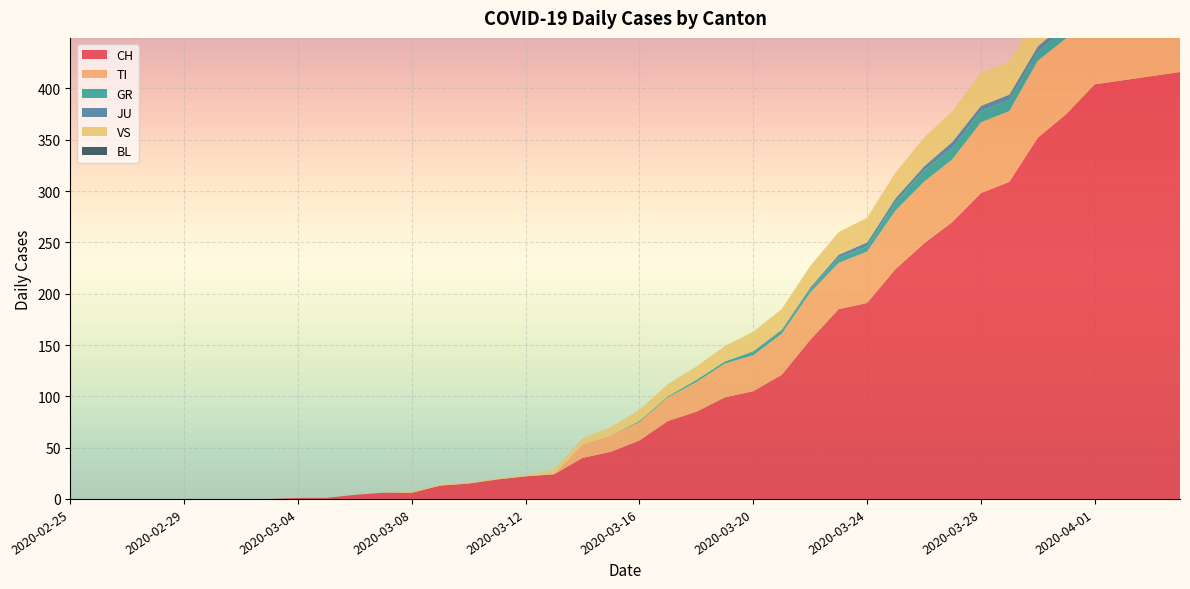

Reading right to left, extract all data points from this chart.

CH: 2020-04-04=416	2020-04-03=412	2020-04-02=408	2020-04-01=404	2020-03-31=375	2020-03-30=352	2020-03-29=309	2020-03-28=298	2020-03-27=270	2020-03-26=249	2020-03-25=224	2020-03-24=191	2020-03-23=185	2020-03-22=155	2020-03-21=121	2020-03-20=105	2020-03-19=99	2020-03-18=85	2020-03-17=76	2020-03-16=57	2020-03-15=46	2020-03-14=40	2020-03-13=24	2020-03-12=22	2020-03-11=19	2020-03-10=15	2020-03-09=13	2020-03-08=6	2020-03-07=6	2020-03-06=4	2020-03-05=1	2020-03-04=1	2020-03-03=0	2020-03-02=0	2020-03-01=0	2020-02-29=0	2020-02-28=0	2020-02-27=0	2020-02-26=0	2020-02-25=0
TI: 2020-04-04=72	2020-04-03=75	2020-04-02=75	2020-04-01=76	2020-03-31=74	2020-03-30=75	2020-03-29=69	2020-03-28=69	2020-03-27=61	2020-03-26=60	2020-03-25=57	2020-03-24=50	2020-03-23=45	2020-03-22=46	2020-03-21=40	2020-03-20=35	2020-03-19=33	2020-03-18=29	2020-03-17=23	2020-03-16=18	2020-03-15=16	2020-03-14=13	2020-03-13=0	2020-03-12=0	2020-03-11=0	2020-03-10=0	2020-03-09=0	2020-03-08=0	2020-03-07=0	2020-03-06=0	2020-03-05=0	2020-03-04=0	2020-03-03=0	2020-03-02=0	2020-03-01=0	2020-02-29=0	2020-02-28=0	2020-02-27=0	2020-02-26=0	2020-02-25=0
GR: 2020-04-04=10	2020-04-03=10	2020-04-02=11	2020-04-01=11	2020-03-31=10	2020-03-30=9	2020-03-29=11	2020-03-28=11	2020-03-27=11	2020-03-26=11	2020-03-25=8	2020-03-24=5	2020-03-23=5	2020-03-22=3	2020-03-21=3	2020-03-20=3	2020-03-19=2	2020-03-18=2	2020-03-17=1	2020-03-16=1	2020-03-15=0	2020-03-14=0	2020-03-13=0	2020-03-12=0	2020-03-11=0	2020-03-10=0	2020-03-09=0	2020-03-08=0	2020-03-07=0	2020-03-06=0	2020-03-05=0	2020-03-04=0	2020-03-03=0	2020-03-02=0	2020-03-01=0	2020-02-29=0	2020-02-28=0	2020-02-27=0	2020-02-26=0	2020-02-25=0
JU: 2020-04-04=3	2020-04-03=3	2020-04-02=3	2020-04-01=5	2020-03-31=5	2020-03-30=5	2020-03-29=5	2020-03-28=5	2020-03-27=6	2020-03-26=4	2020-03-25=4	2020-03-24=4	2020-03-23=3	2020-03-22=2	2020-03-21=1	2020-03-20=1	2020-03-19=0	2020-03-18=0	2020-03-17=0	2020-03-16=0	2020-03-15=0	2020-03-14=0	2020-03-13=0	2020-03-12=0	2020-03-11=0	2020-03-10=0	2020-03-09=0	2020-03-08=0	2020-03-07=0	2020-03-06=0	2020-03-05=0	2020-03-04=0	2020-03-03=0	2020-03-02=0	2020-03-01=0	2020-02-29=0	2020-02-28=0	2020-02-27=0	2020-02-26=0	2020-02-25=0
VS: 2020-04-04=40	2020-04-03=39	2020-04-02=38	2020-04-01=36	2020-03-31=36	2020-03-30=33	2020-03-29=32	2020-03-28=32	2020-03-27=30	2020-03-26=28	2020-03-25=25	2020-03-24=24	2020-03-23=22	2020-03-22=21	2020-03-21=20	2020-03-20=19	2020-03-19=15	2020-03-18=13	2020-03-17=12	2020-03-16=11	2020-03-15=8	2020-03-14=6	2020-03-13=5	2020-03-12=1	2020-03-11=1	2020-03-10=1	2020-03-09=1	2020-03-08=1	2020-03-07=0	2020-03-06=0	2020-03-05=0	2020-03-04=0	2020-03-03=0	2020-03-02=0	2020-03-01=0	2020-02-29=0	2020-02-28=0	2020-02-27=0	2020-02-26=0	2020-02-25=0
BL: 2020-04-04=0	2020-04-03=0	2020-04-02=0	2020-04-01=0	2020-03-31=0	2020-03-30=0	2020-03-29=0	2020-03-28=0	2020-03-27=0	2020-03-26=0	2020-03-25=0	2020-03-24=0	2020-03-23=0	2020-03-22=0	2020-03-21=0	2020-03-20=0	2020-03-19=0	2020-03-18=0	2020-03-17=0	2020-03-16=0	2020-03-15=0	2020-03-14=0	2020-03-13=0	2020-03-12=0	2020-03-11=0	2020-03-10=0	2020-03-09=0	2020-03-08=0	2020-03-07=0	2020-03-06=0	2020-03-05=0	2020-03-04=0	2020-03-03=0	2020-03-02=0	2020-03-01=0	2020-02-29=0	2020-02-28=0	2020-02-27=0	2020-02-26=0	2020-02-25=0